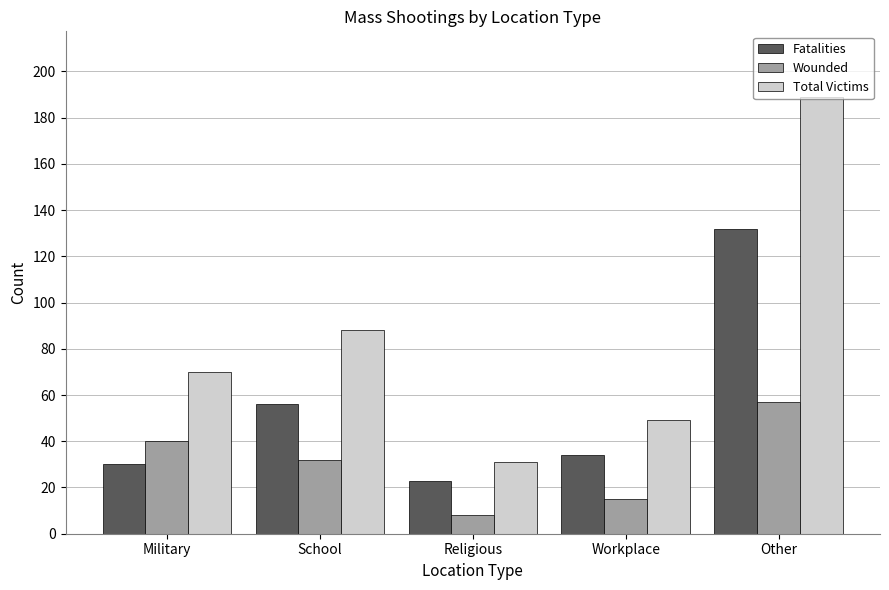

Rank the categories by Wounded value from lowest to highest.

Religious, Workplace, School, Military, Other